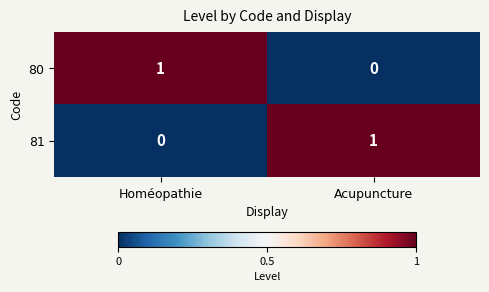

At Acupuncture, list the series in order from largest to smallest.

81, 80